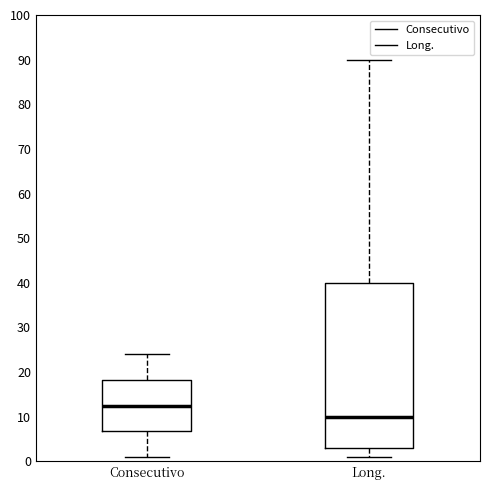

Which box's median line is the lowest?

Long.